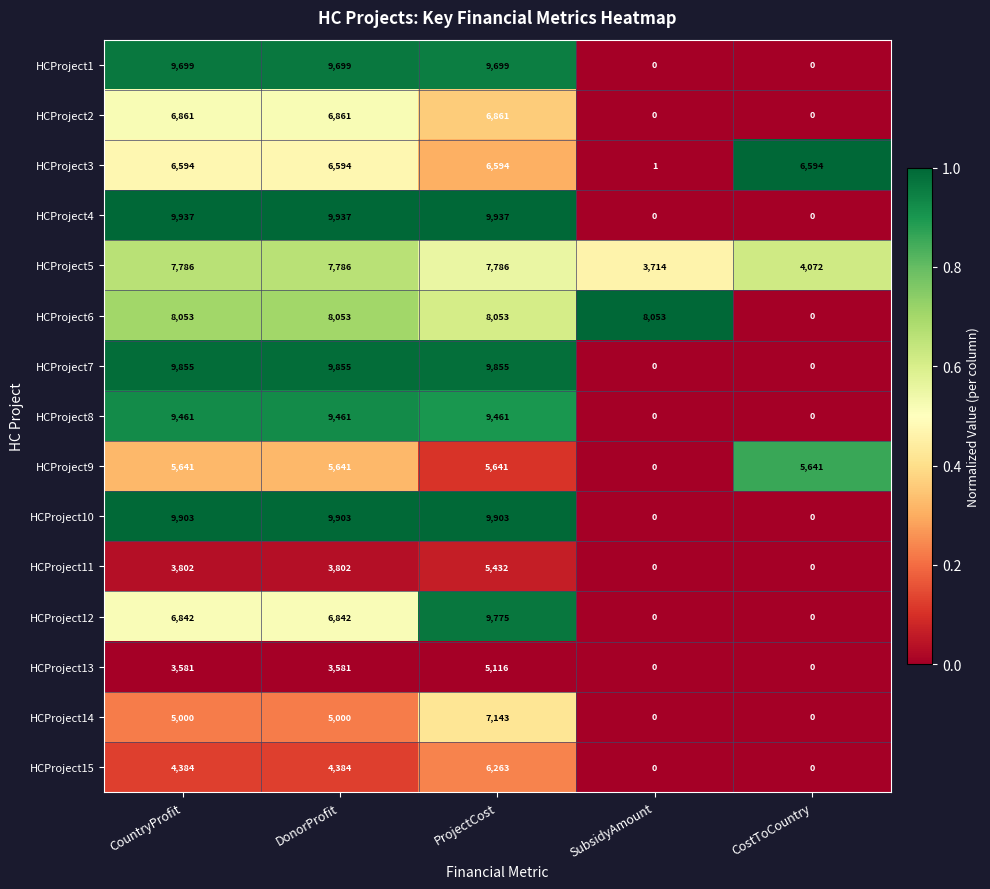

What is the sum of all HCProject7 values?

29565